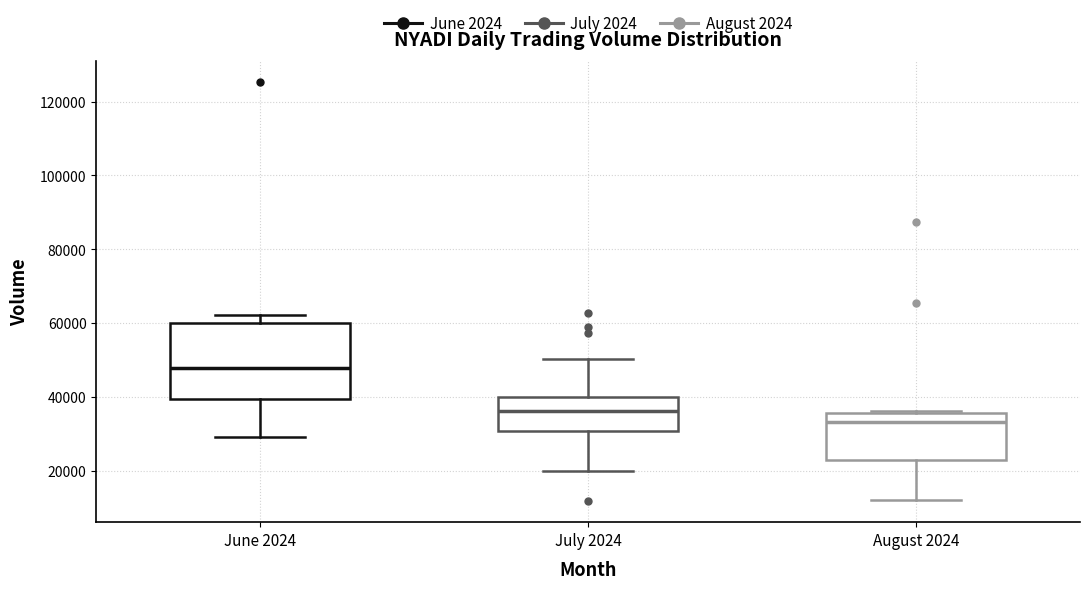

Which box is the tallest, from its lower edge to its upper edge?

June 2024